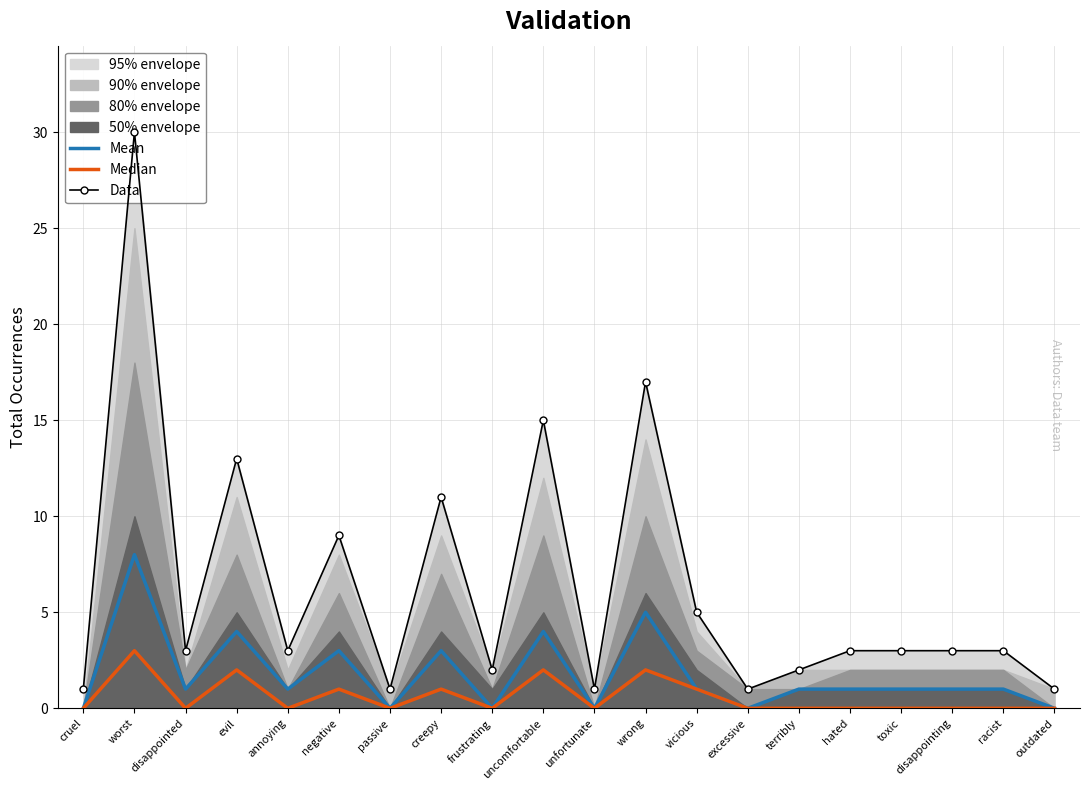

At which label does Mean reach its peak?

worst